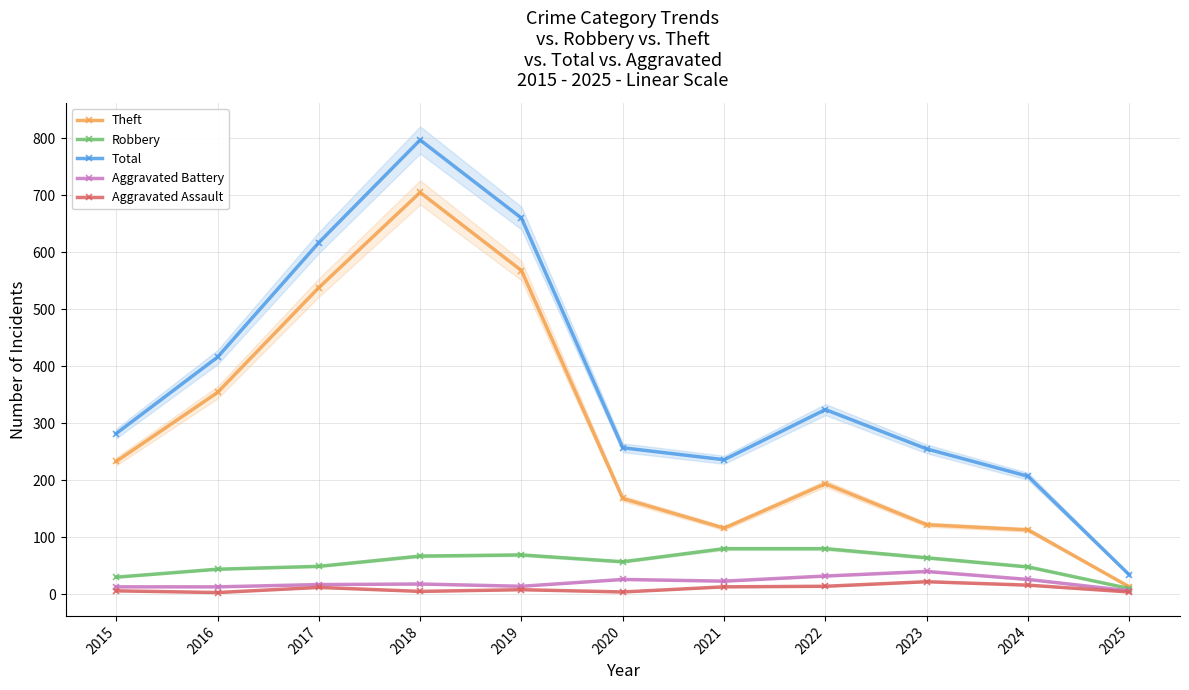

How many data points in Aggravated Battery are less than 18?

5